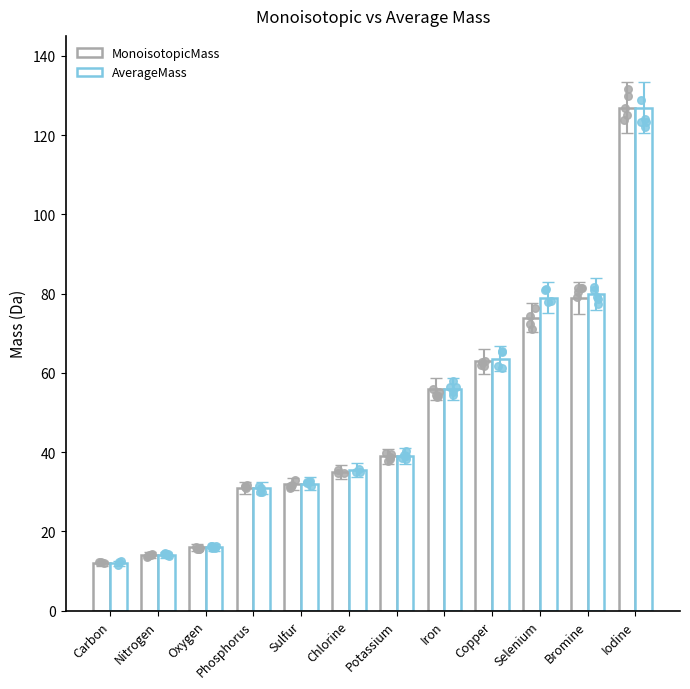

What are all the series names shown in the legend?

MonoisotopicMass, AverageMass